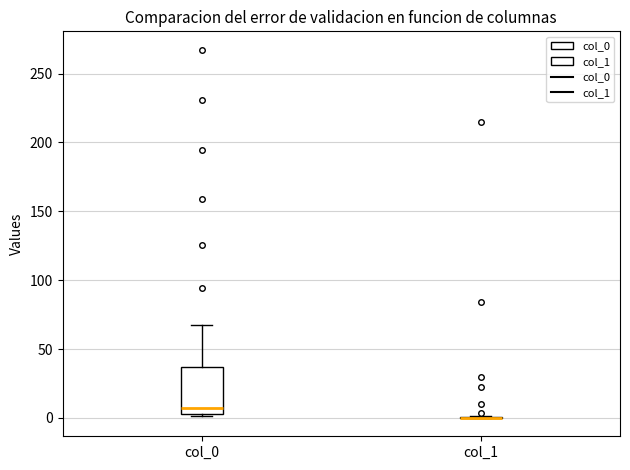

Comparing the boxes themselves (not the whiskers), which one is the tallest?

col_0